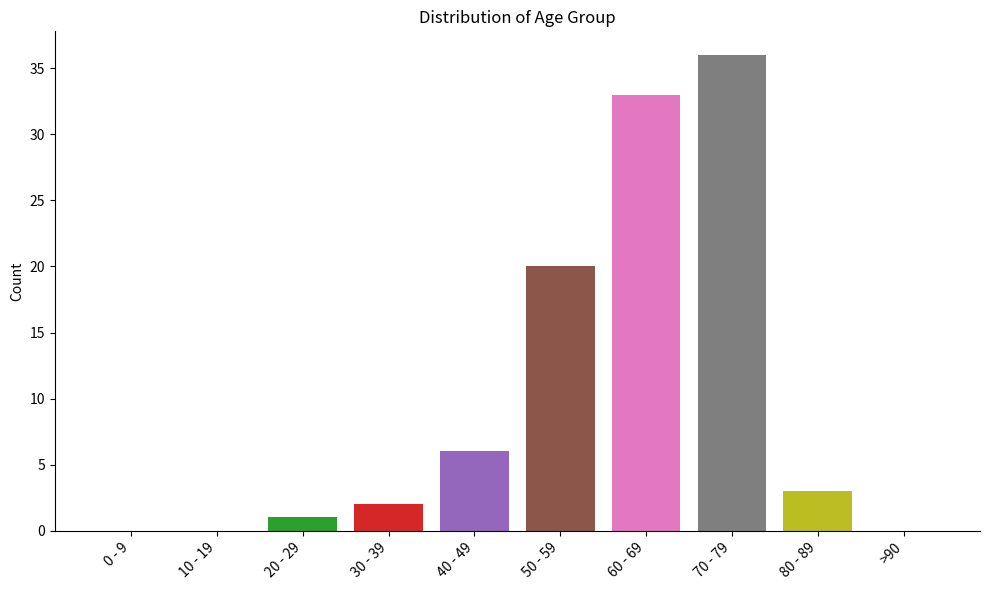

What is the change in value from 20 - 29 to 40 - 49?

+5